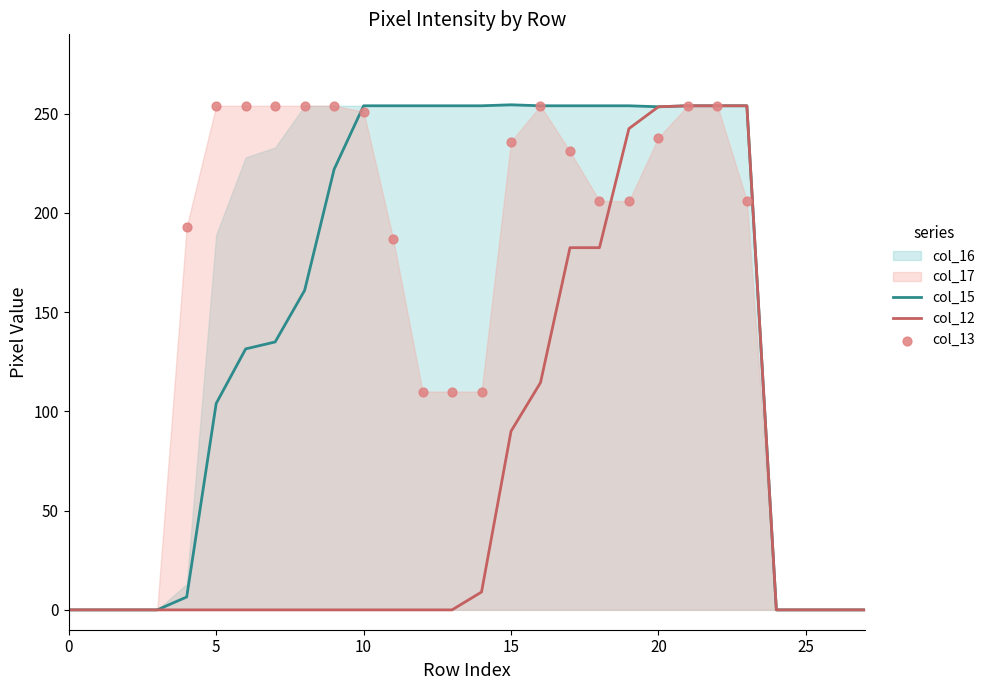

Which series has the largest total across all categories?

col_16